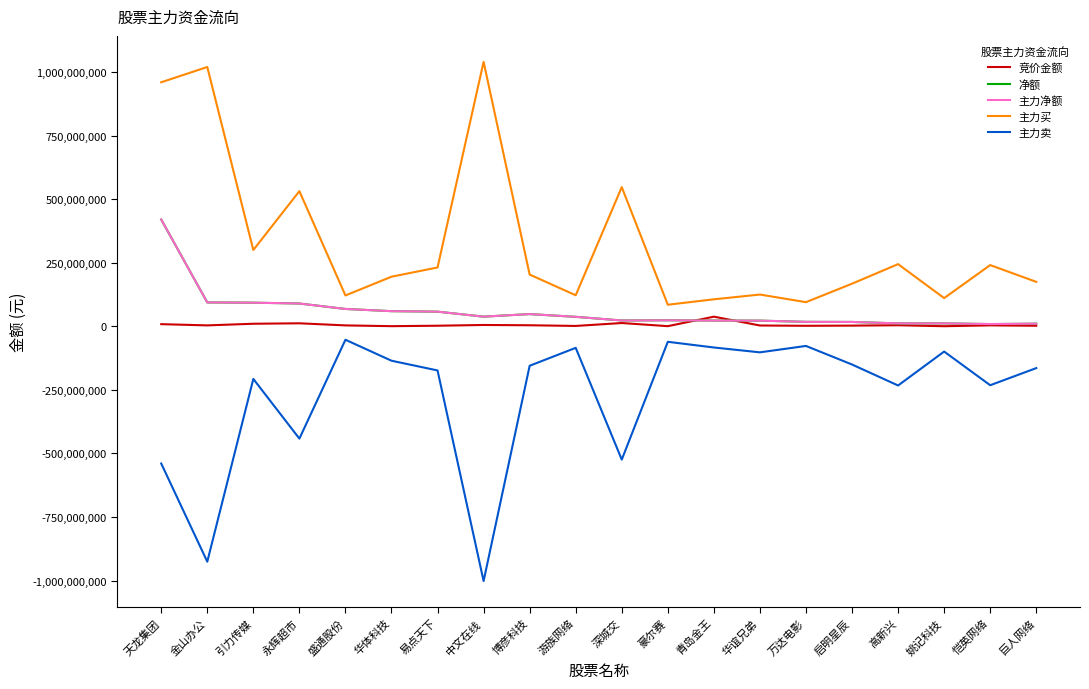

Where is the first local minimum for 竞价金额?

金山办公